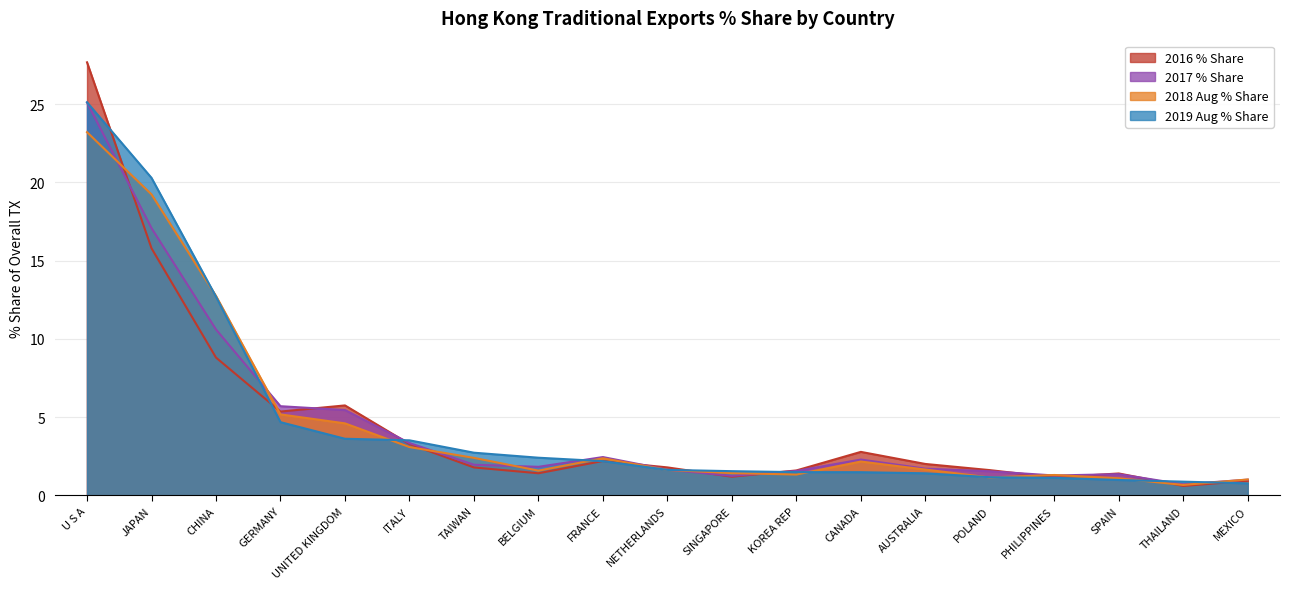

In 2017 % Share, how many points are higher than both neighbors (excluding endpoints)?

3